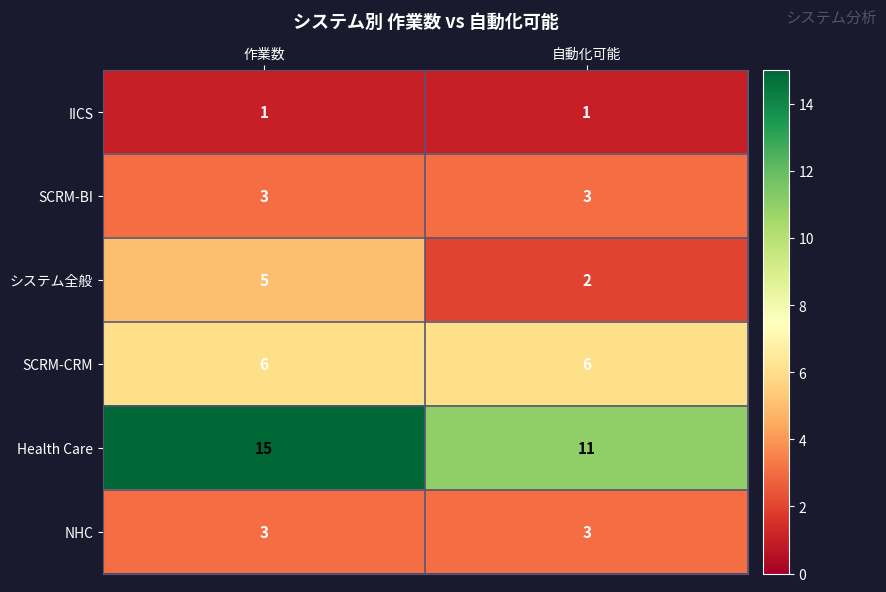

What is the sum of the NHC values at 作業数 and 自動化可能?

6